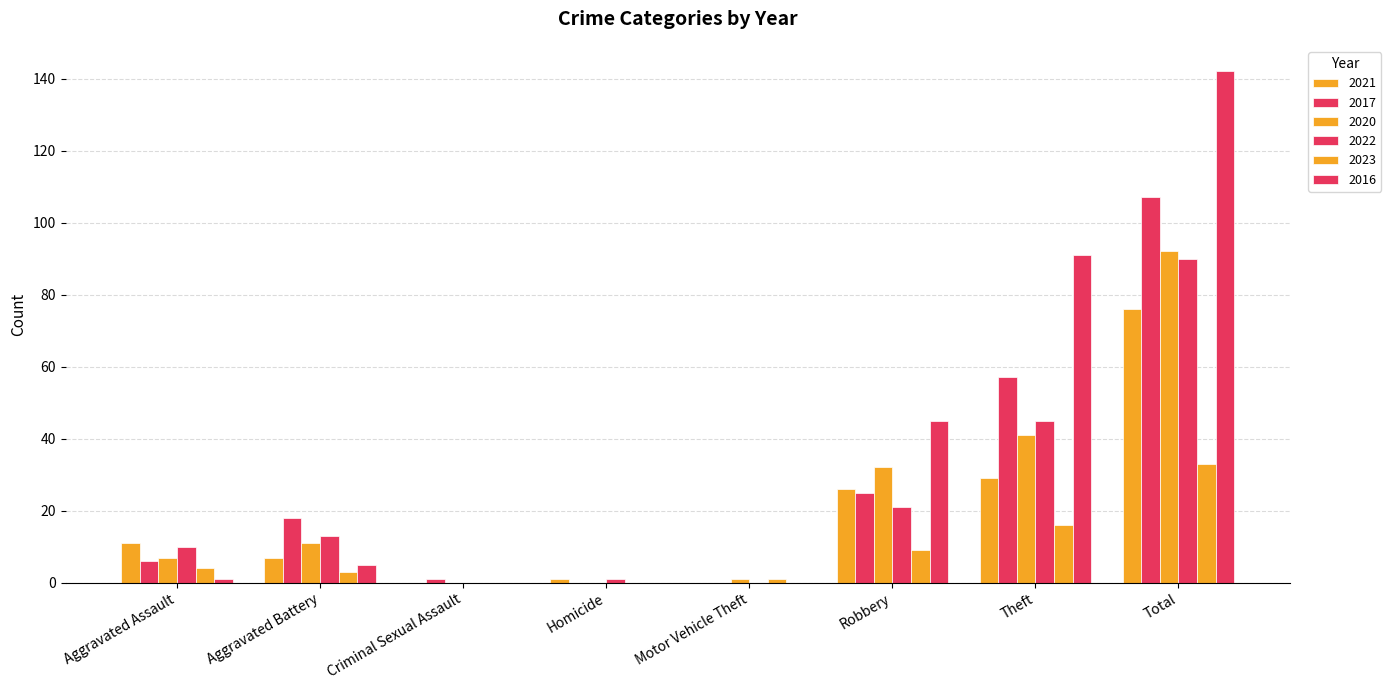

What is the sum of all 2022 values?

180